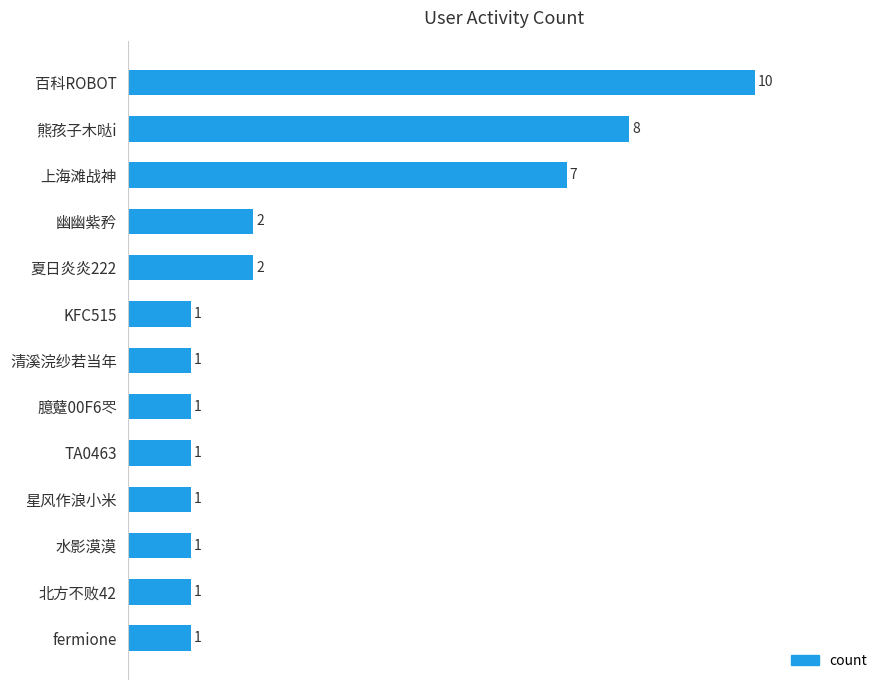

At which label is the value closest to 5?

上海滩战神